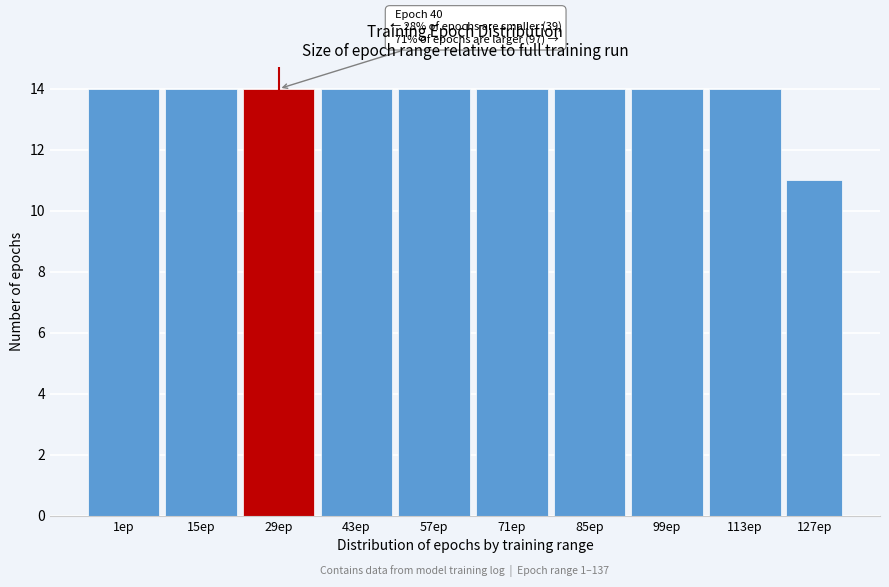

Reading left to right, extract all data points from this chart.

14	14	14	14	14	14	14	14	14	11